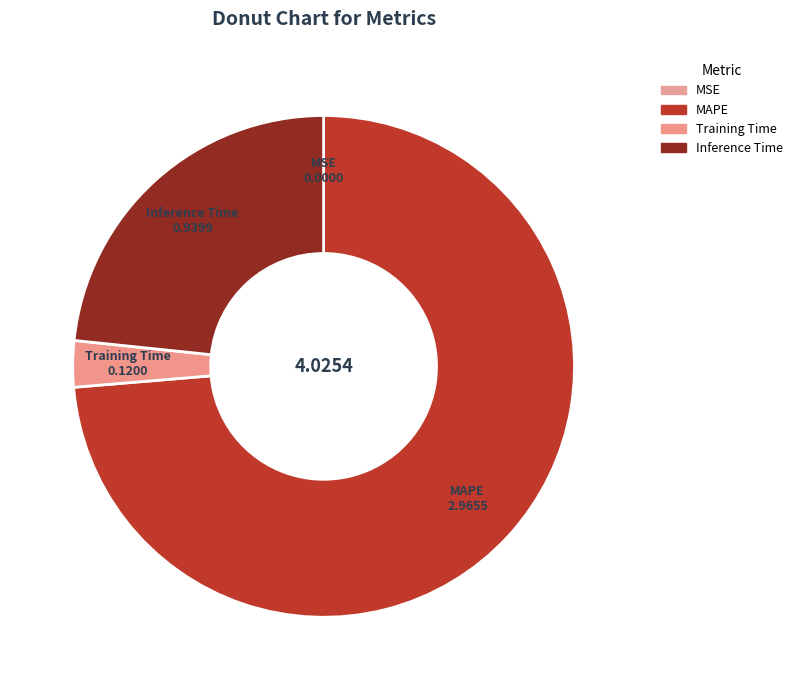

Is the sum of MAPE and Training Time greater than half?

Yes